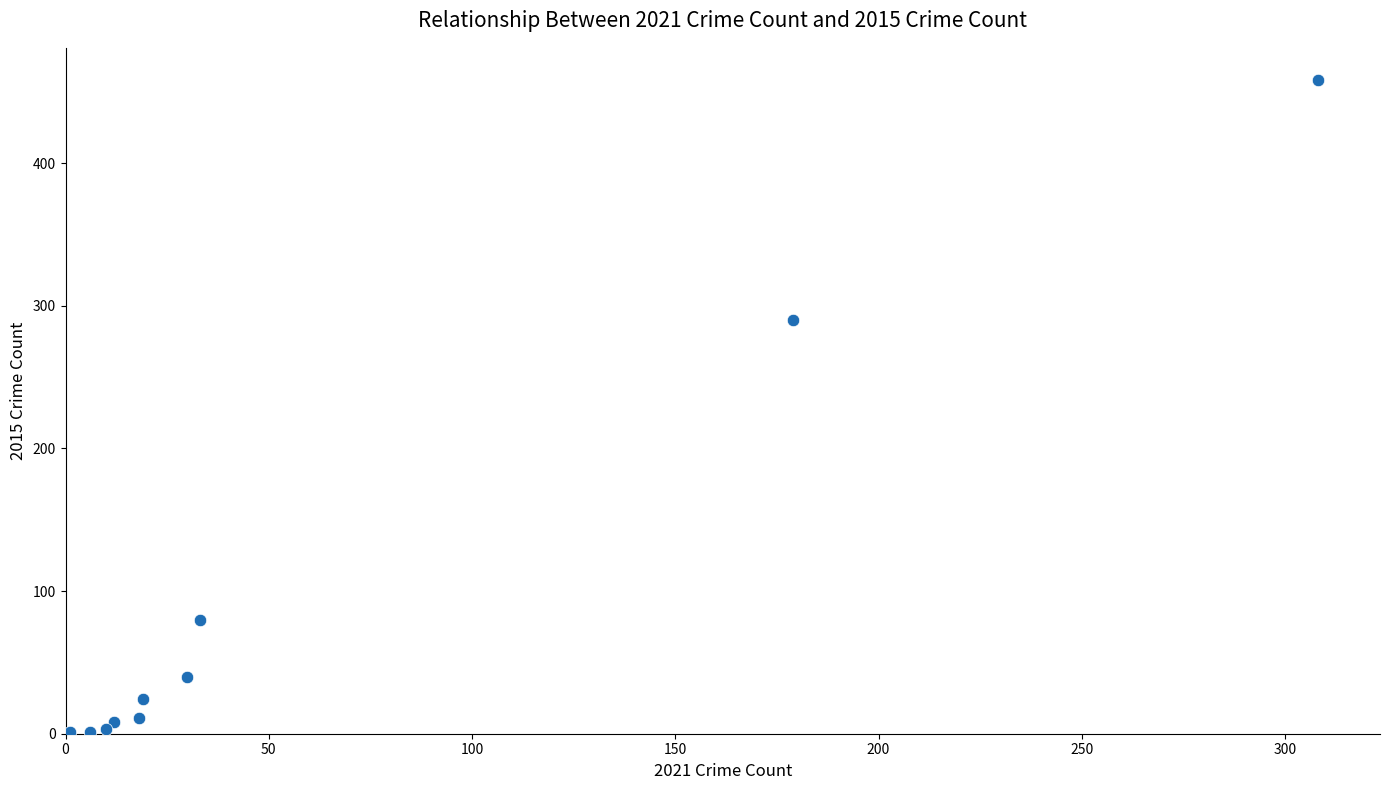

What is the average X value?

62